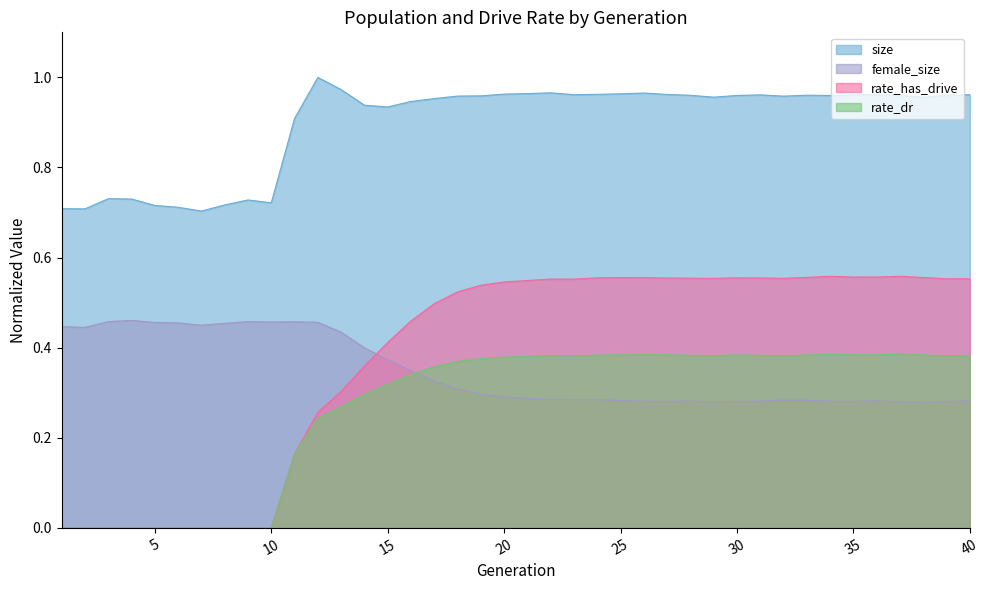

At which category does rate_dr reach its first local peak?

22